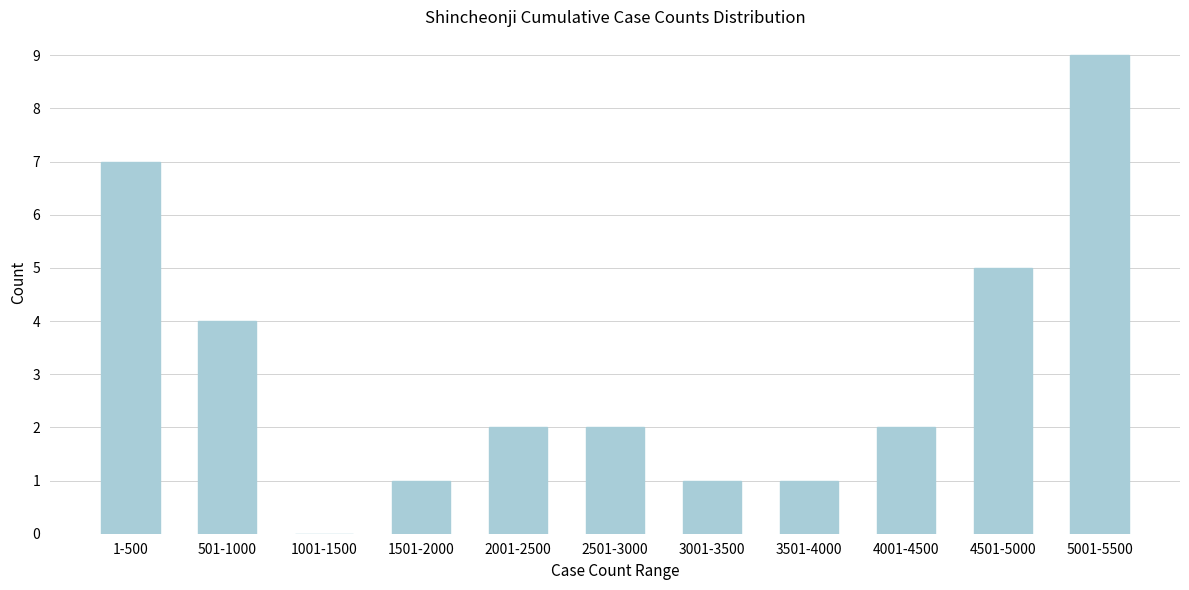

Reading left to right, list all the values displayed in this chart.

1-500=7	501-1000=4	1001-1500=0	1501-2000=1	2001-2500=2	2501-3000=2	3001-3500=1	3501-4000=1	4001-4500=2	4501-5000=5	5001-5500=9